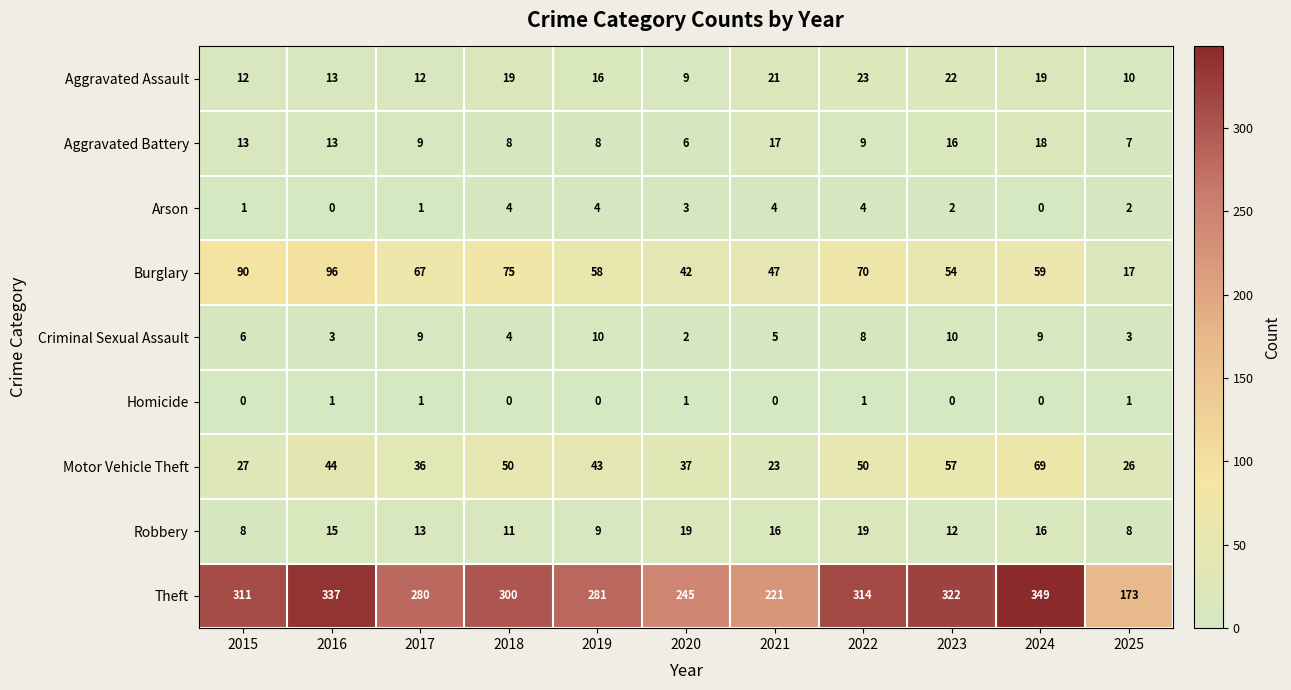

How many series are shown in this chart?

9